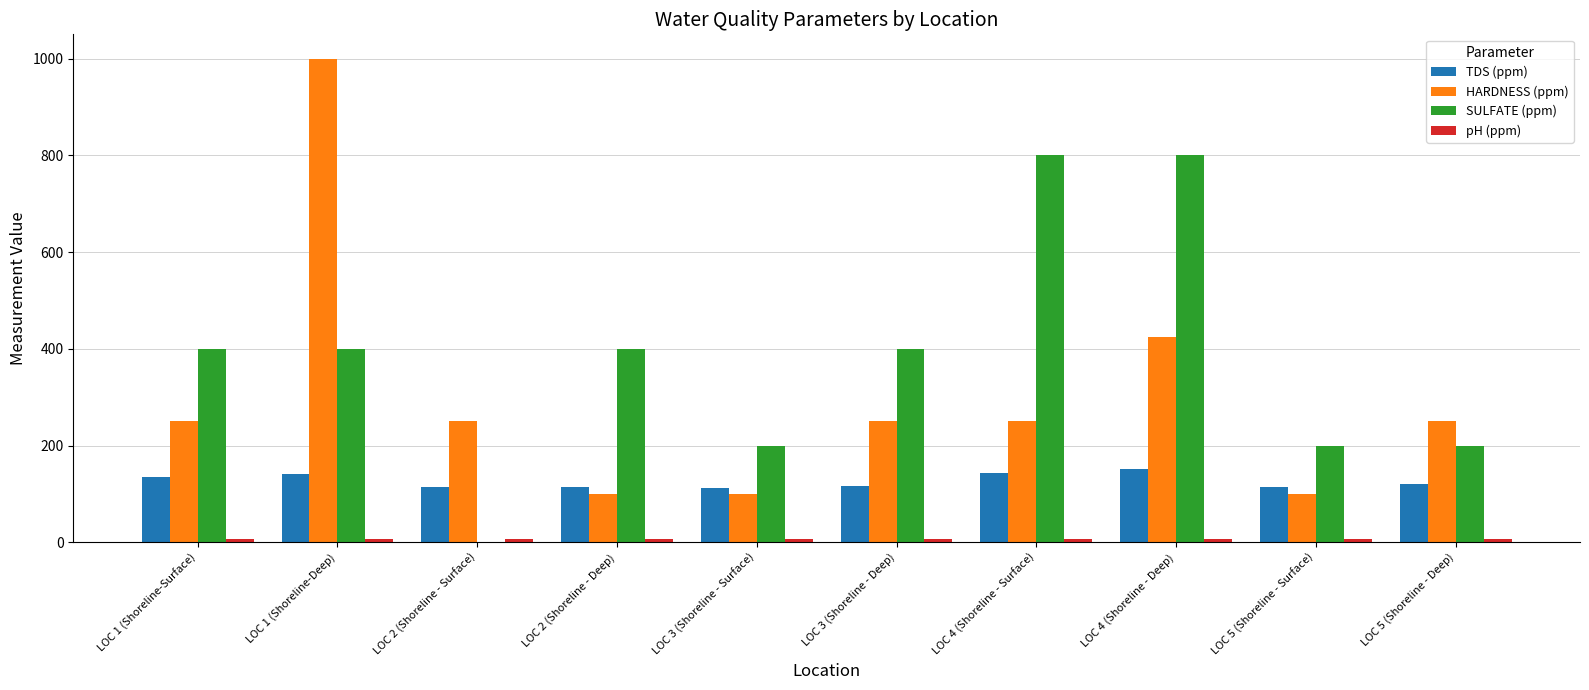

Count the number of data series in this chart.

4